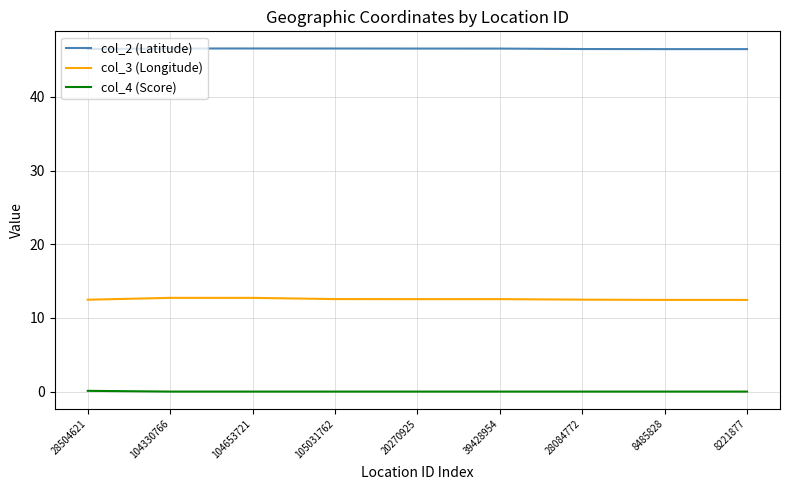

What is the difference between the highest and lowest values at 8485828?

46.5